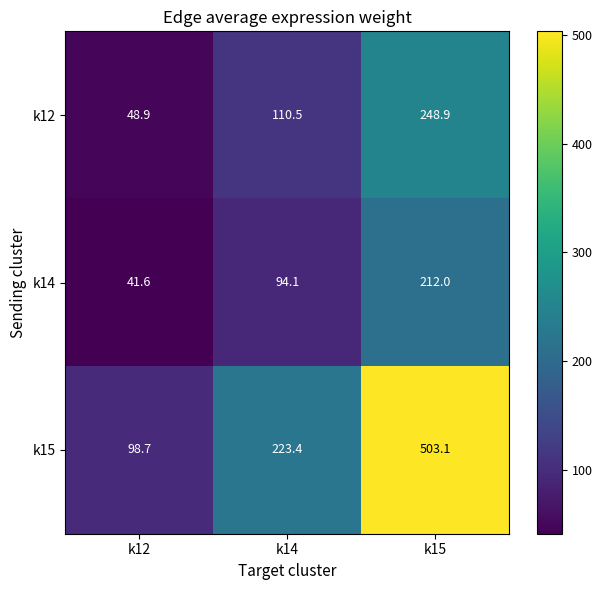

What is the difference between the maximum and second lowest values in the k14 series?

117.9